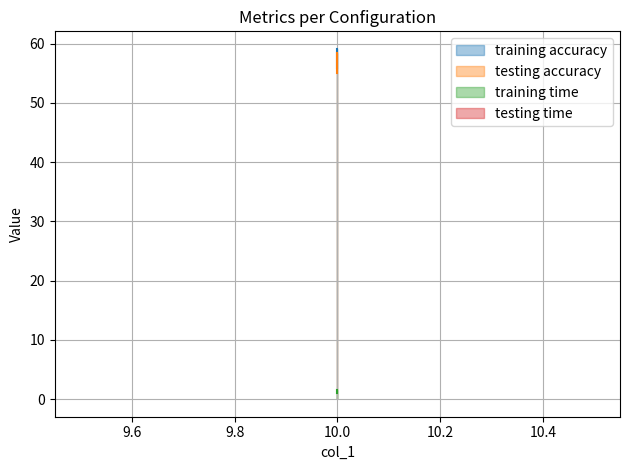

At which label is training accuracy closest to 57?

10